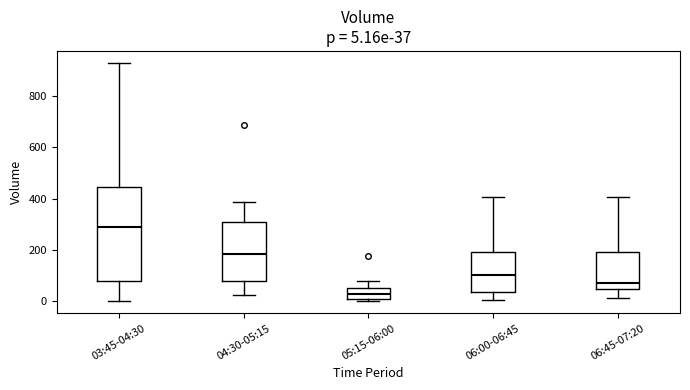

Which box's median line is the lowest?

05:15-06:00